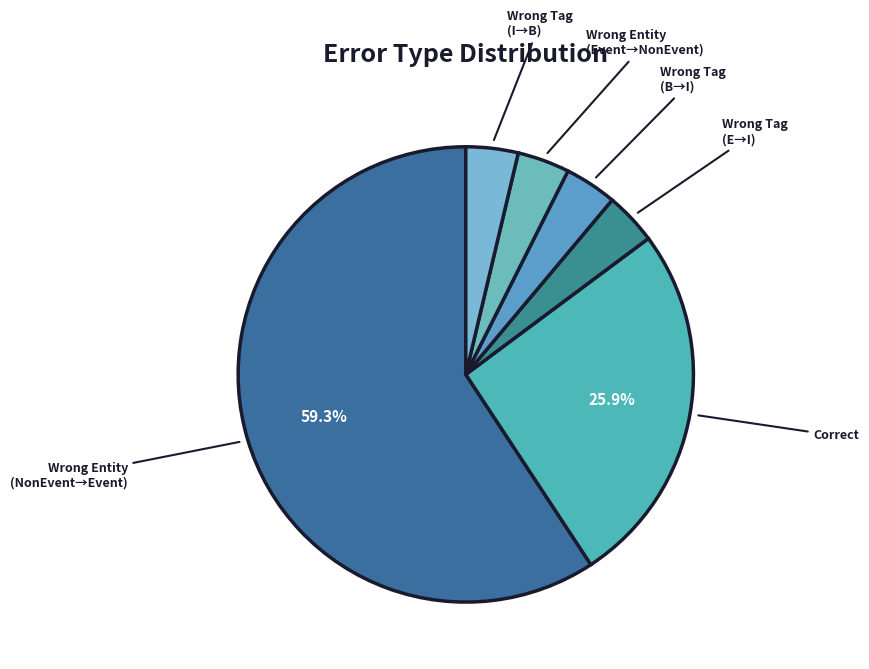

Approximately how many times larger is the value at Wrong Tag (I→B) compared to Wrong Tag (B→I)?

1.0